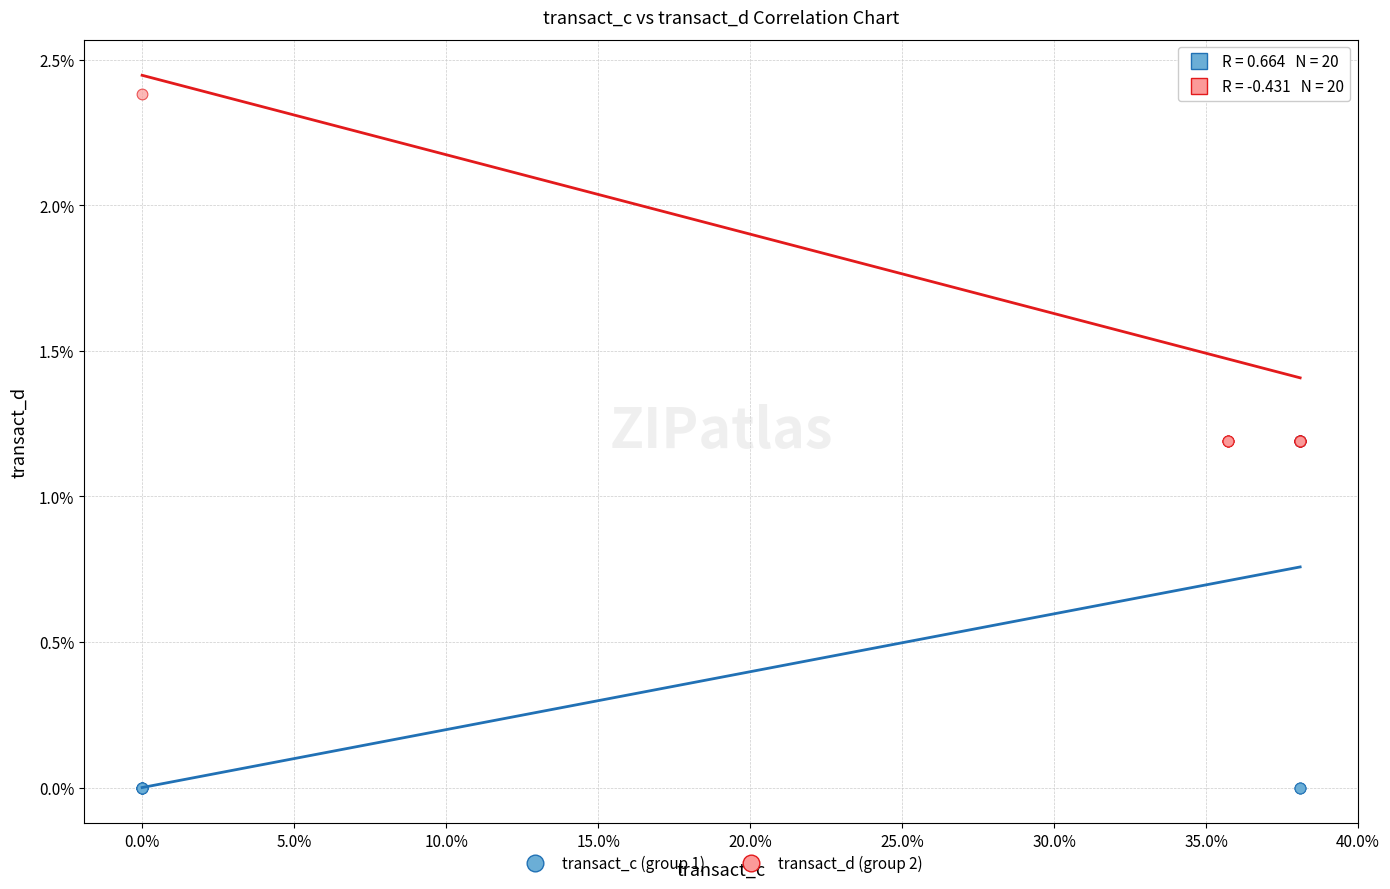

What are all the series names shown in the legend?

transact_c (group 1), transact_d (group 2)